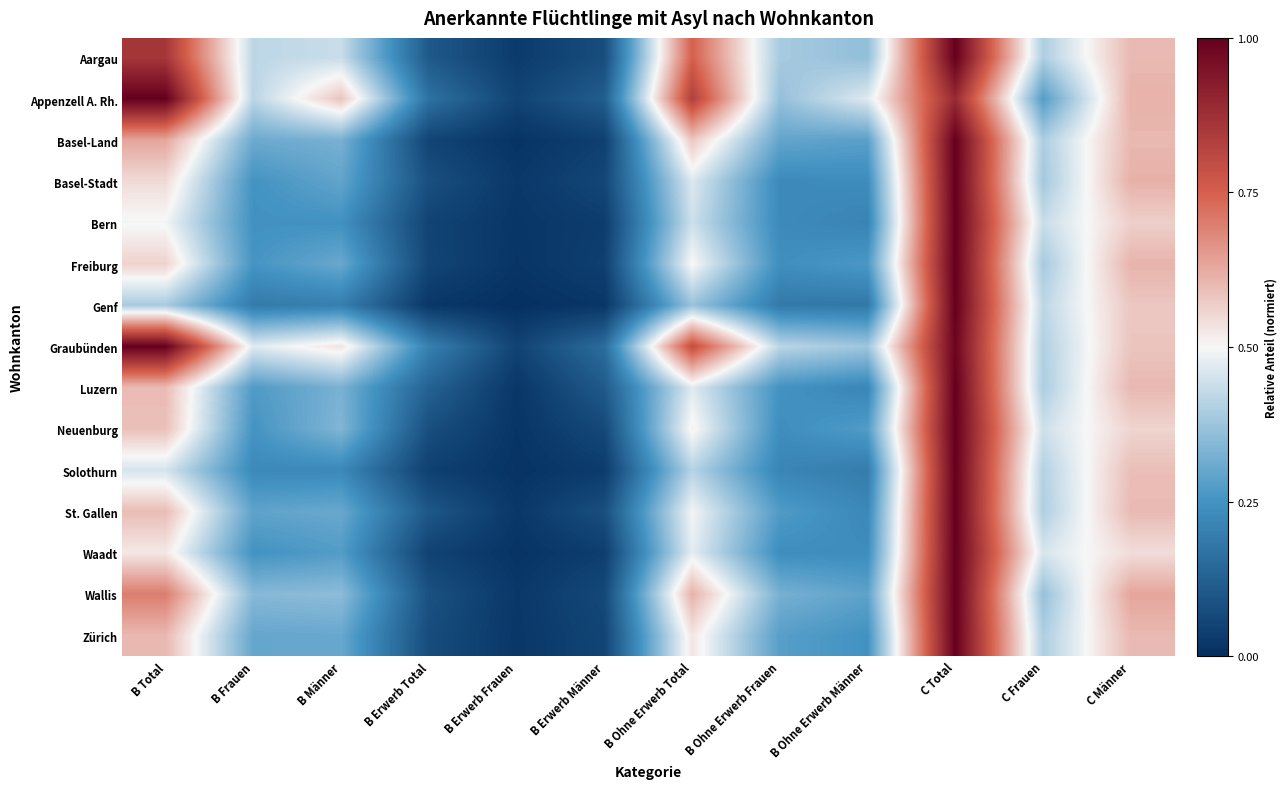

How many categories are shown in the chart?

12